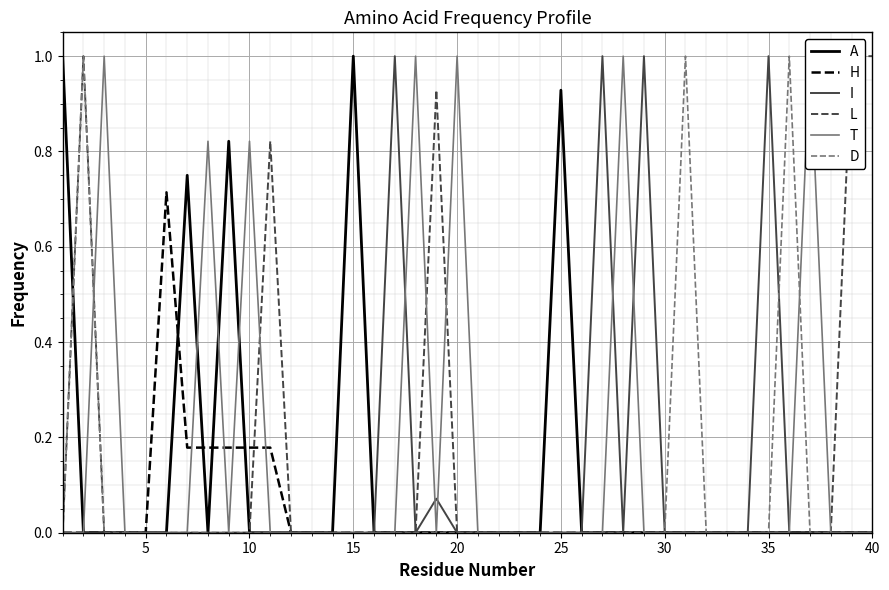

What is the highest value of the I series?

1.0